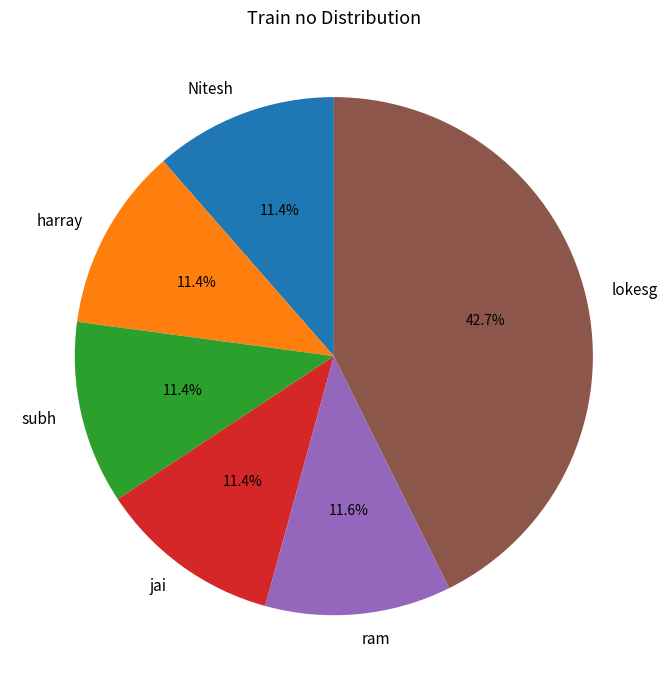

Which slice is the largest?

lokesg